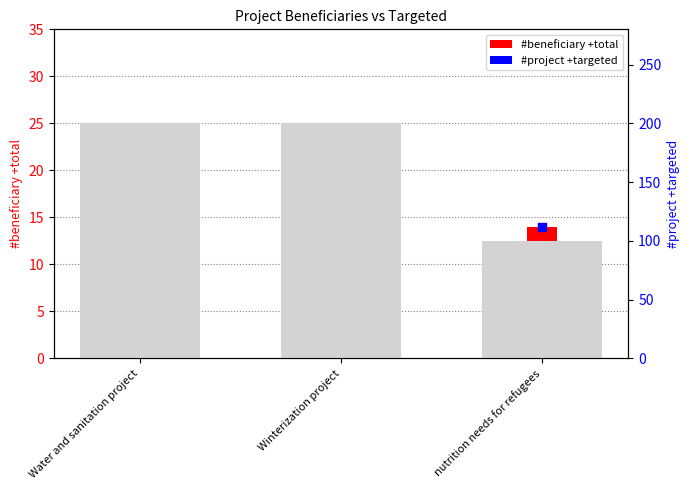

Which series has the widest spread of Y values?

#project +targeted